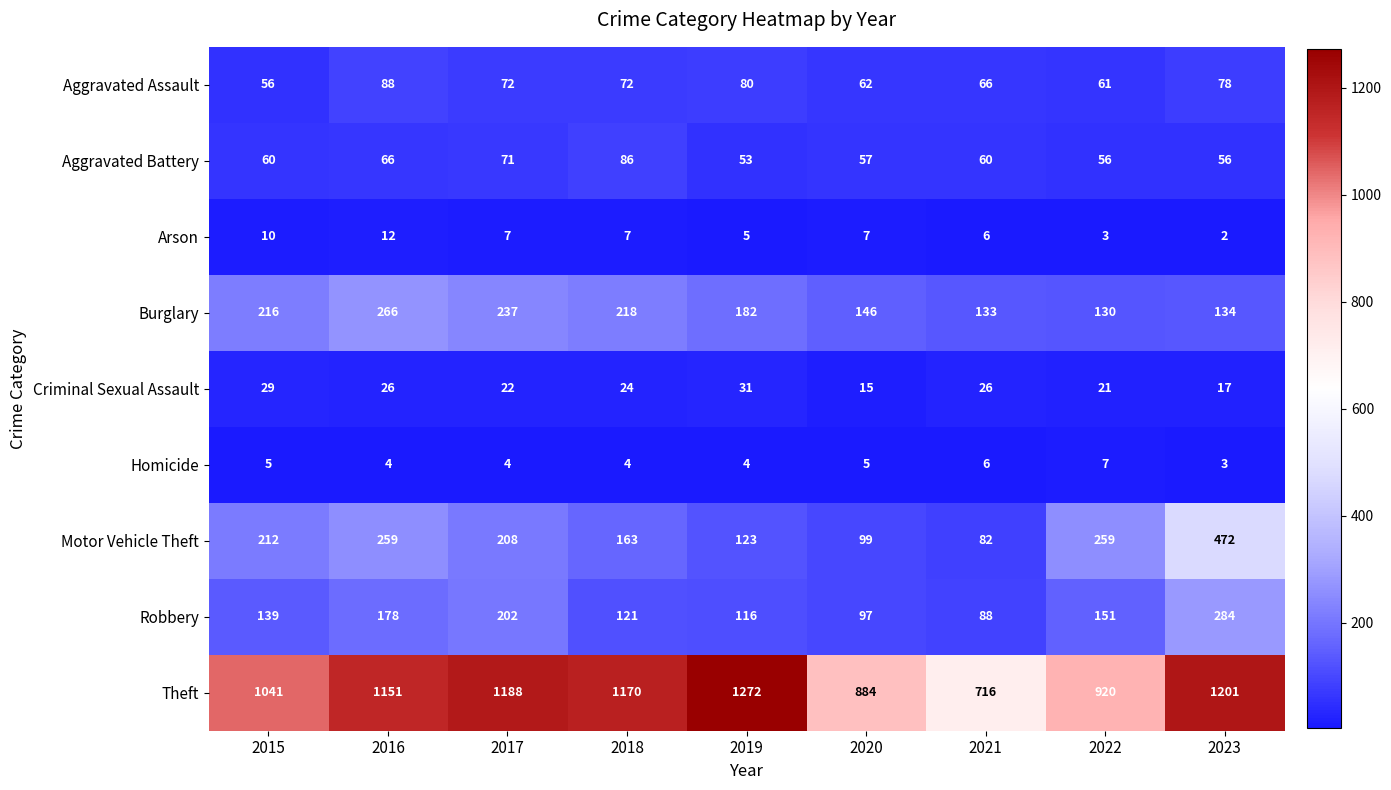

Is the value of Criminal Sexual Assault at 2019 greater than the value of Homicide at 2017?

Yes